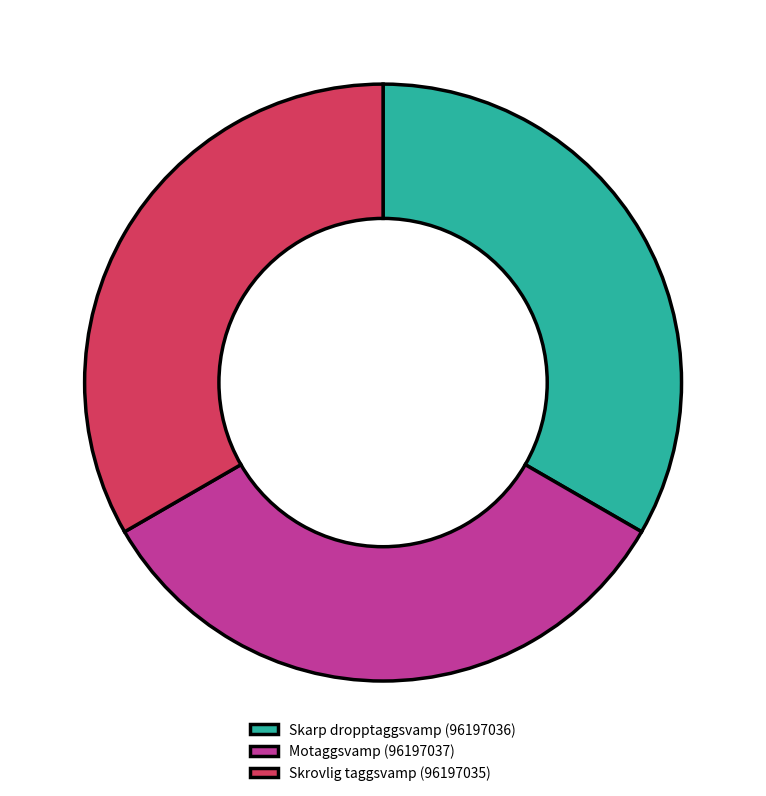

Approximately how many times larger is the value at Motaggsvamp (96197037) compared to Skrovlig taggsvamp (96197035)?

1.0